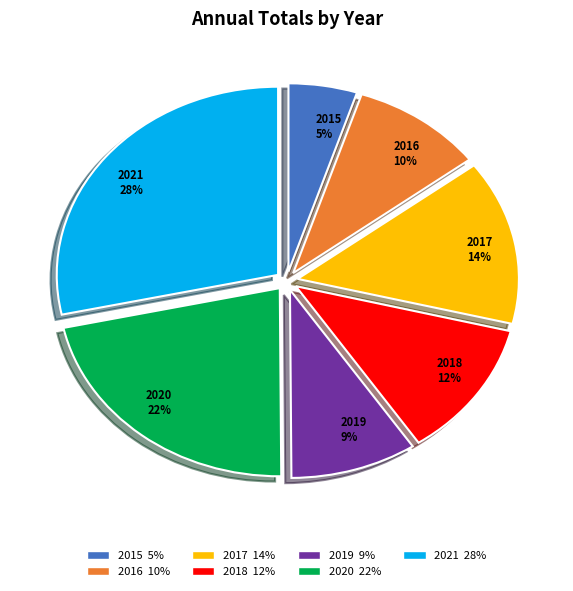

Is there any slice that represents more than half of the pie?

No